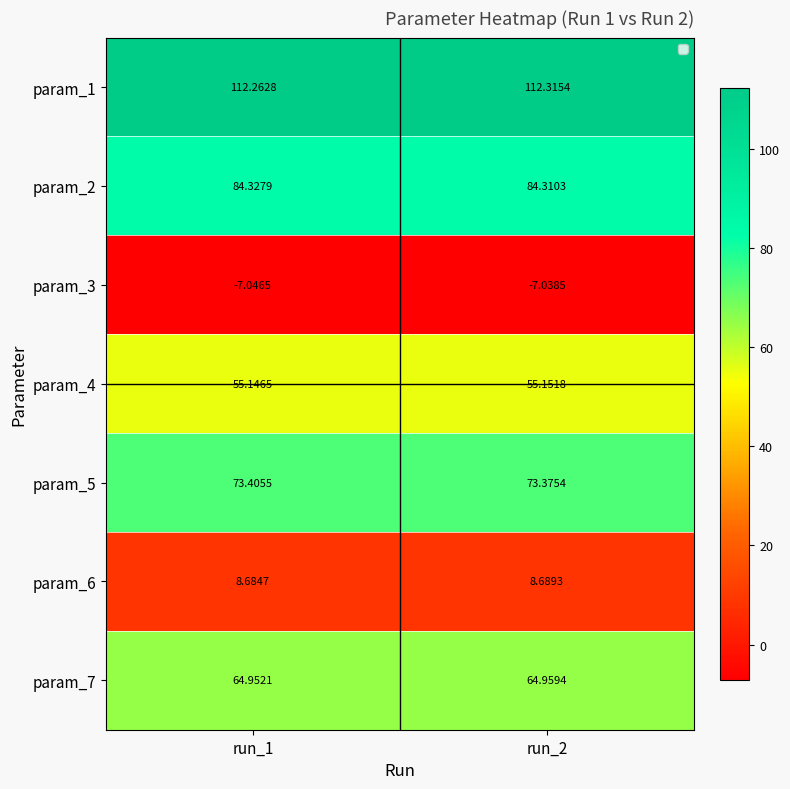

Which category has the highest value across all series?

run_2